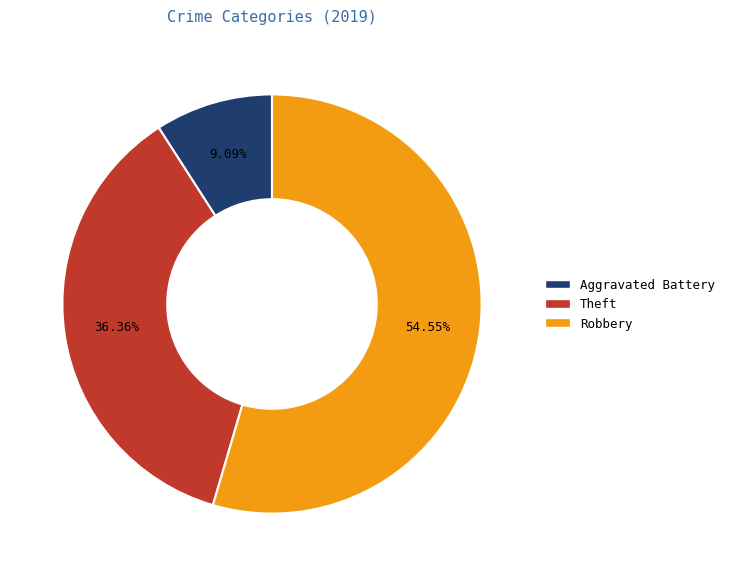

Which category accounts for the majority?

Robbery